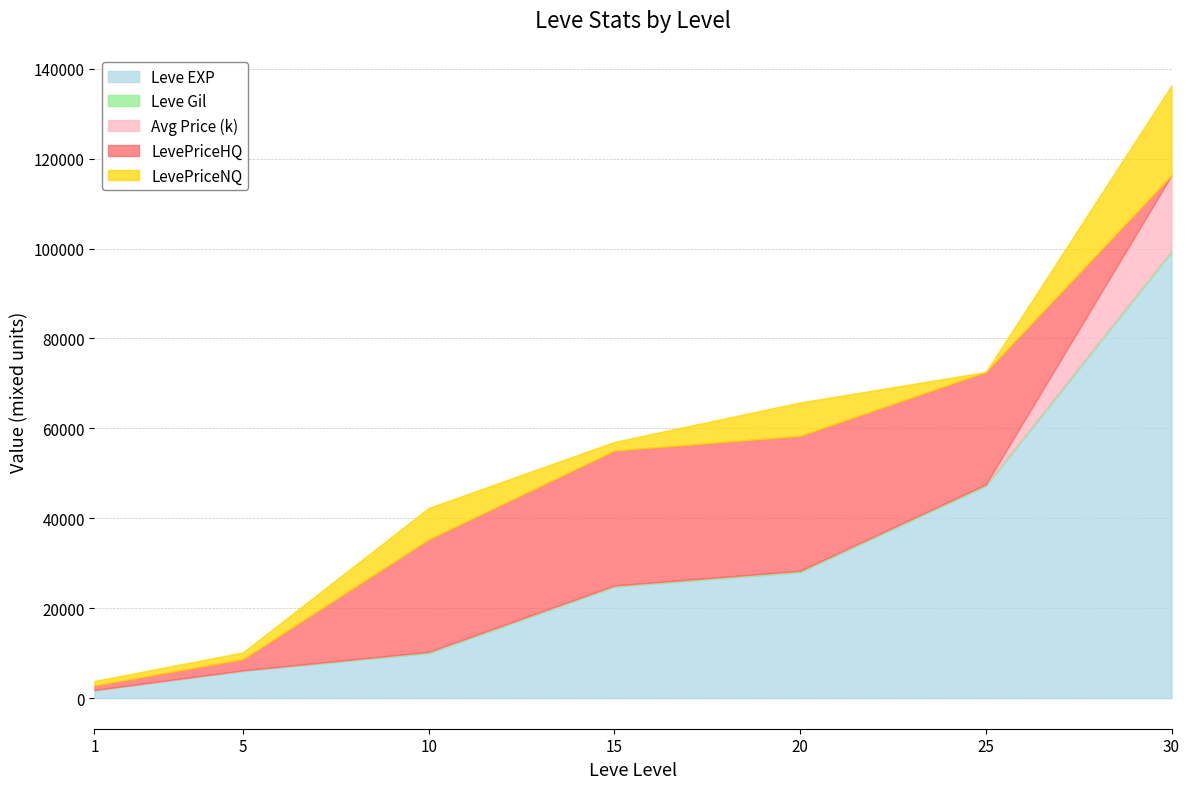

Rank the categories by Leve EXP value from highest to lowest.

30, 25, 20, 15, 10, 5, 1